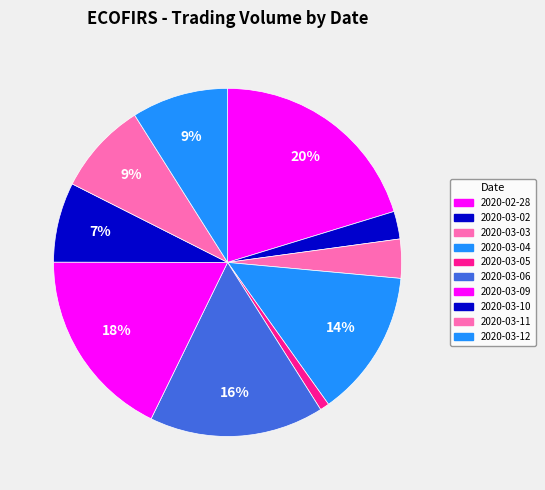

What is the largest slice in the pie chart?

2020-02-28